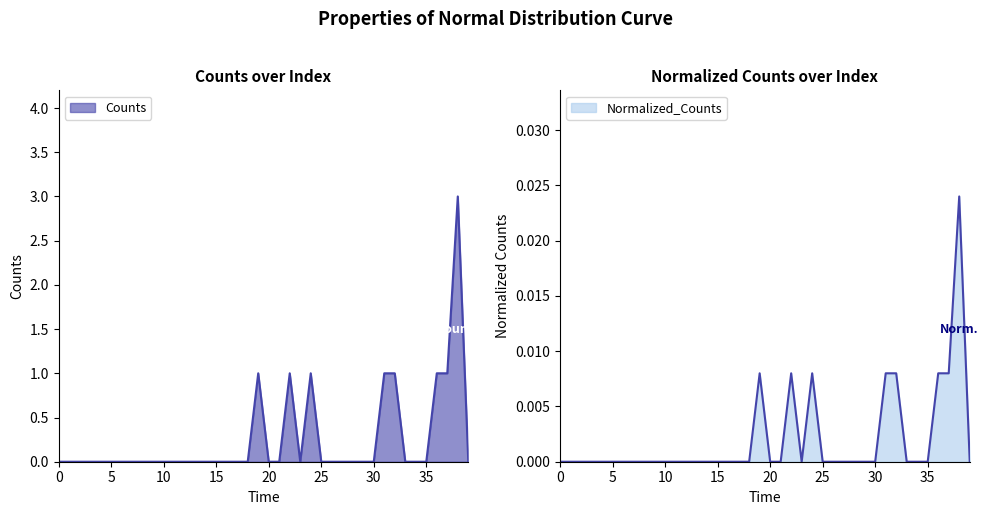

What is the sum of all Normalized_Counts values?

0.1